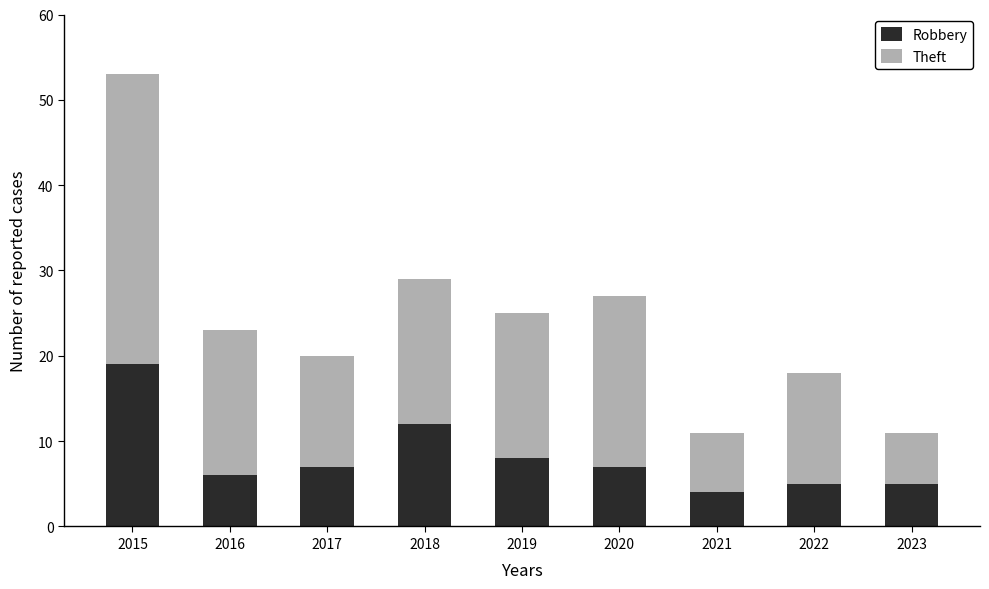

The Robbery series shows 1 at 2023. True or false?

False